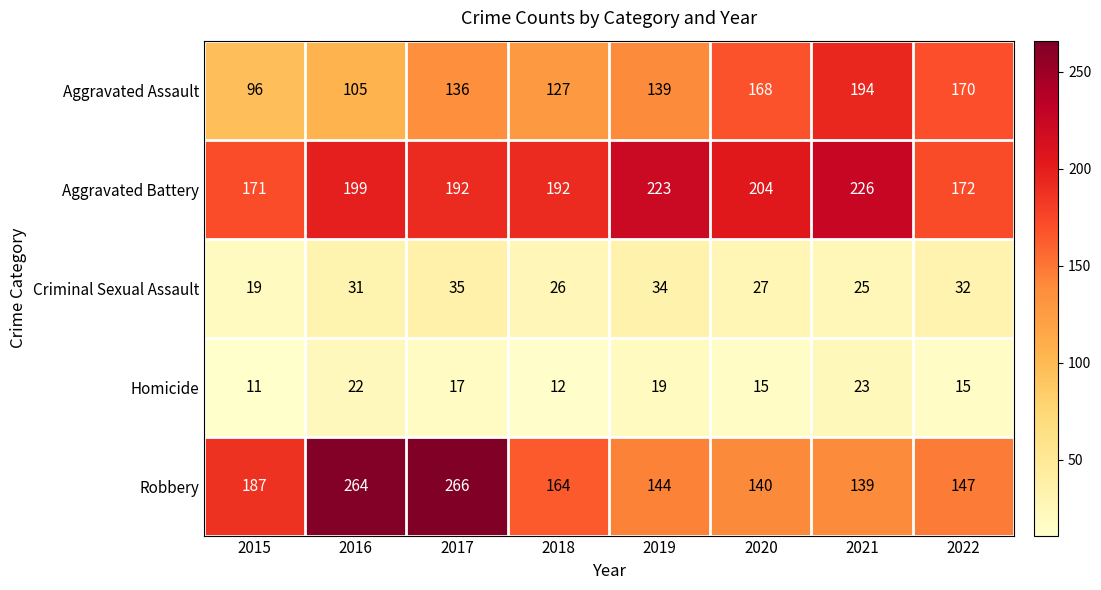

What value does the Homicide series have at 2018?

12